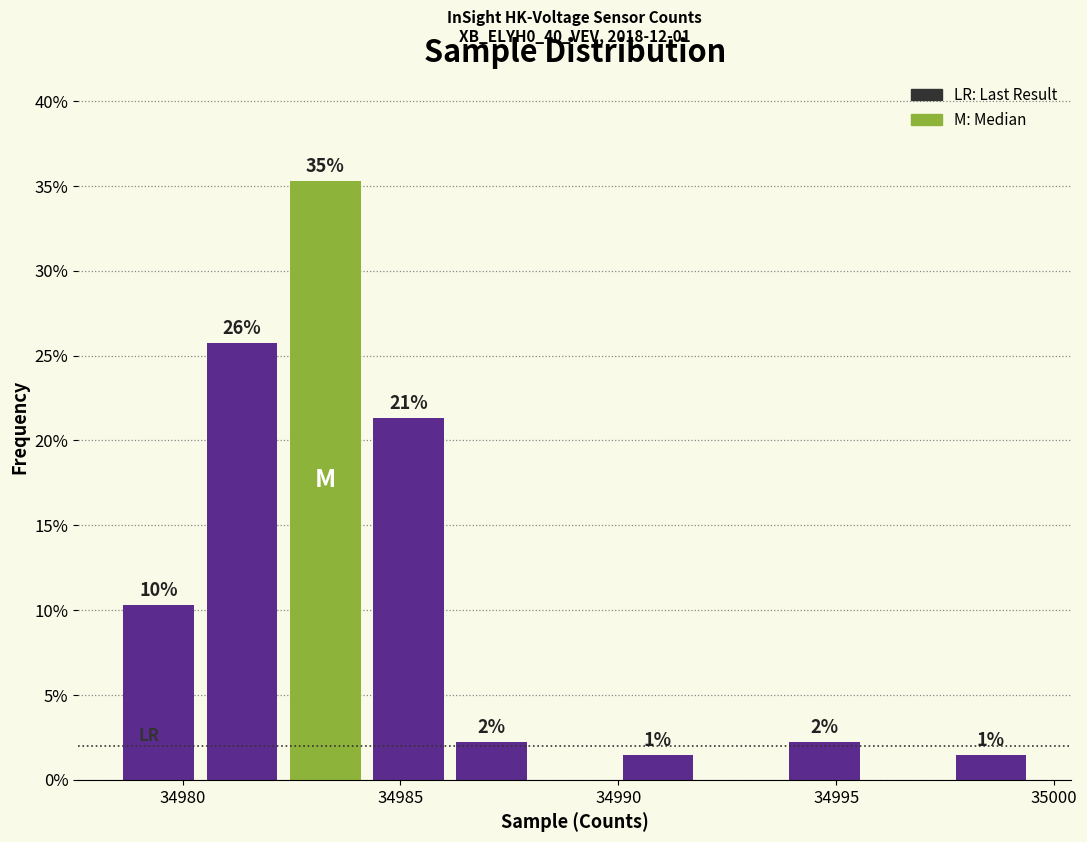

Read against the x-axis, roughly where is the centre of the tallest bar?

34983.5